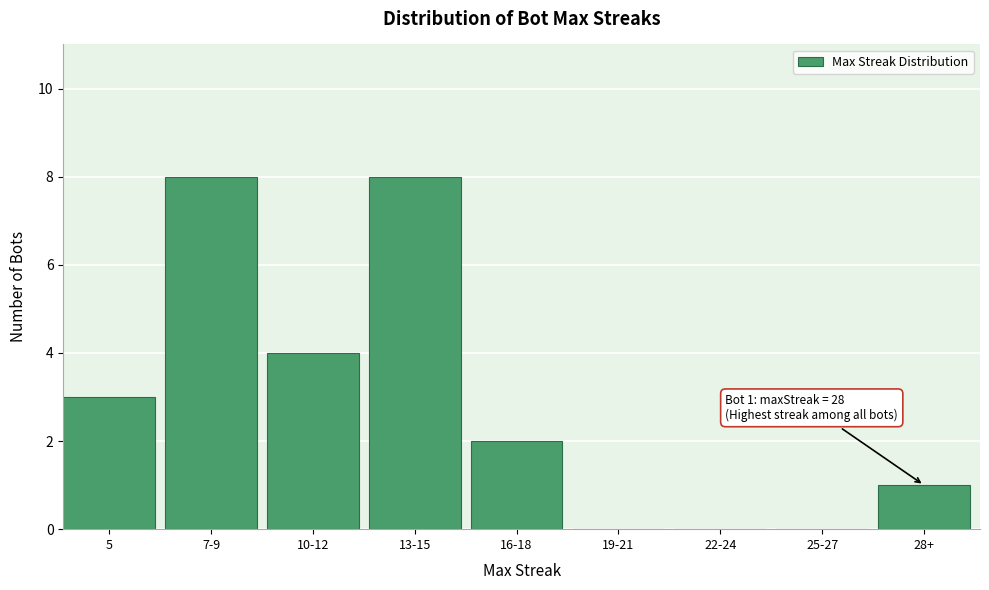

Reading left to right, what are all the values shown in this chart?

5=3	7-9=8	10-12=4	13-15=8	16-18=2	19-21=0	22-24=0	25-27=0	28+=1